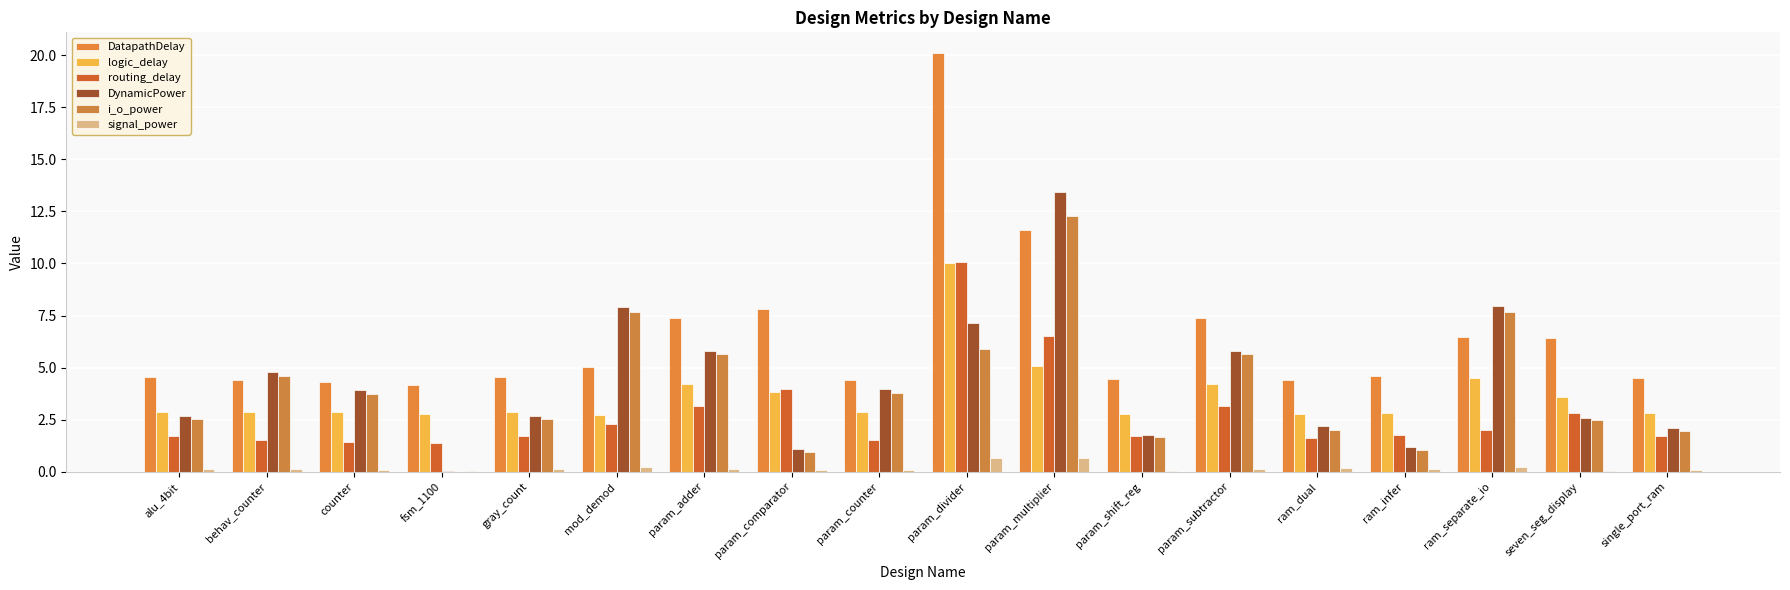

Are the bars horizontal?

No